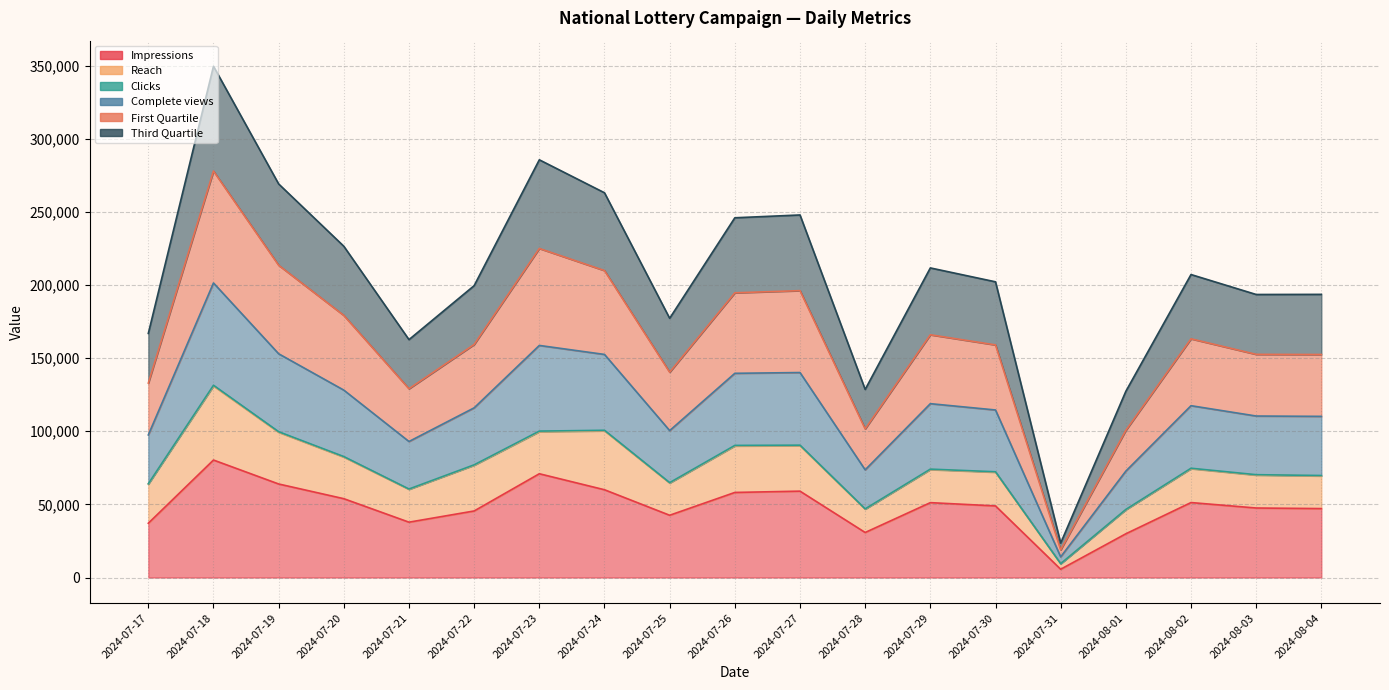

Which category has the lowest value in the Third Quartile series?

2024-07-31